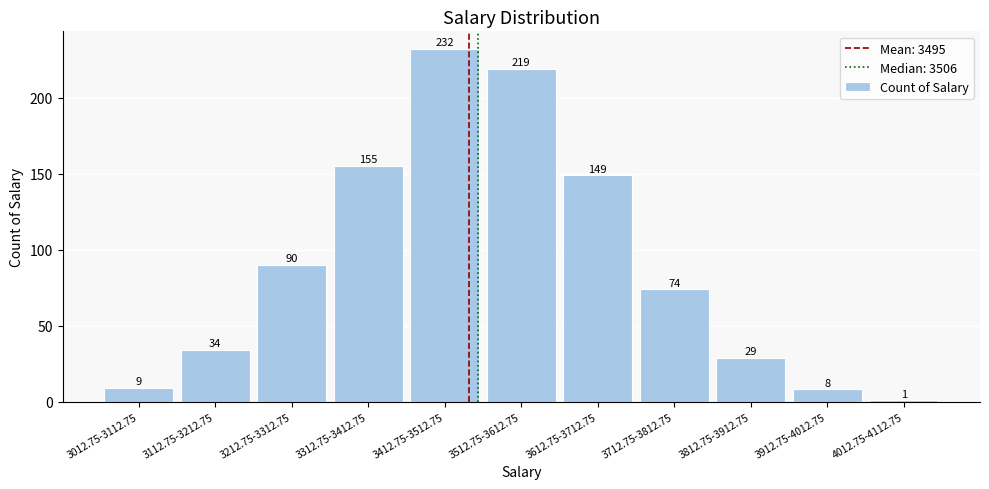

Reading right to left, extract all data points from this chart.

1	8	29	74	149	219	232	155	90	34	9